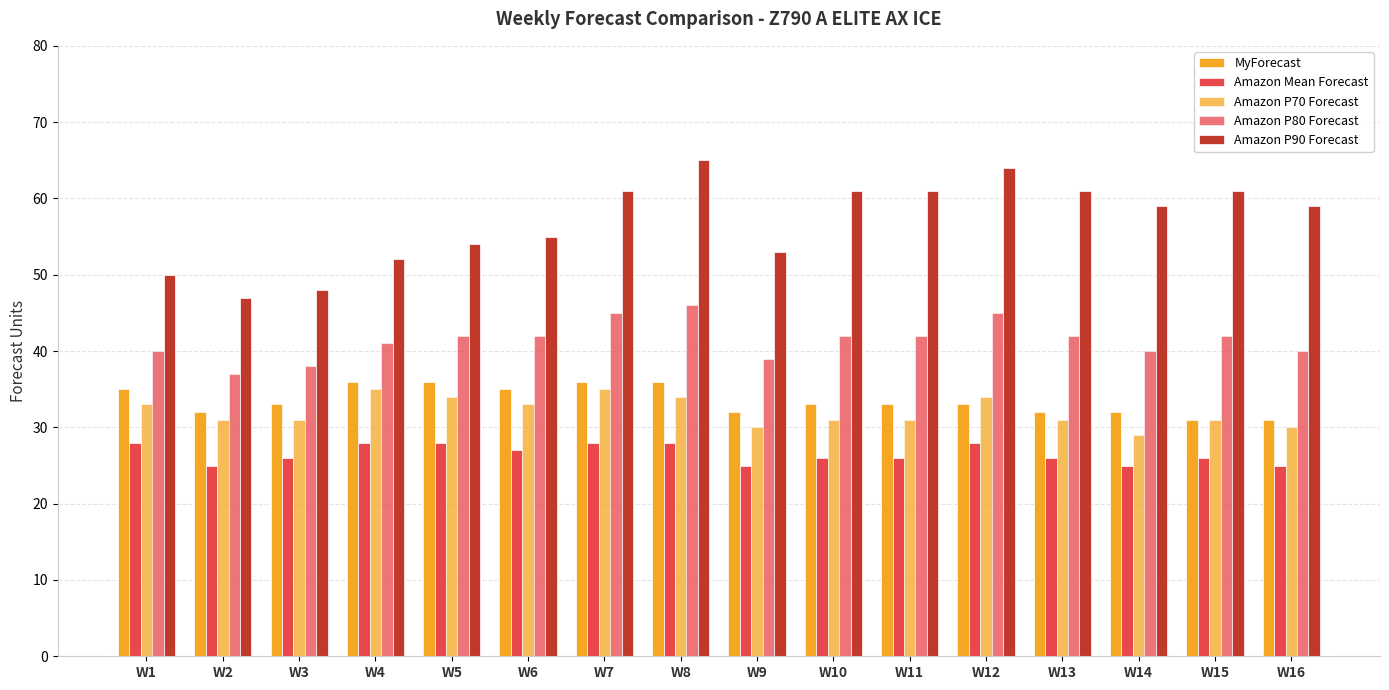

Between W2 and W12, which series saw the biggest shift?

Amazon P90 Forecast